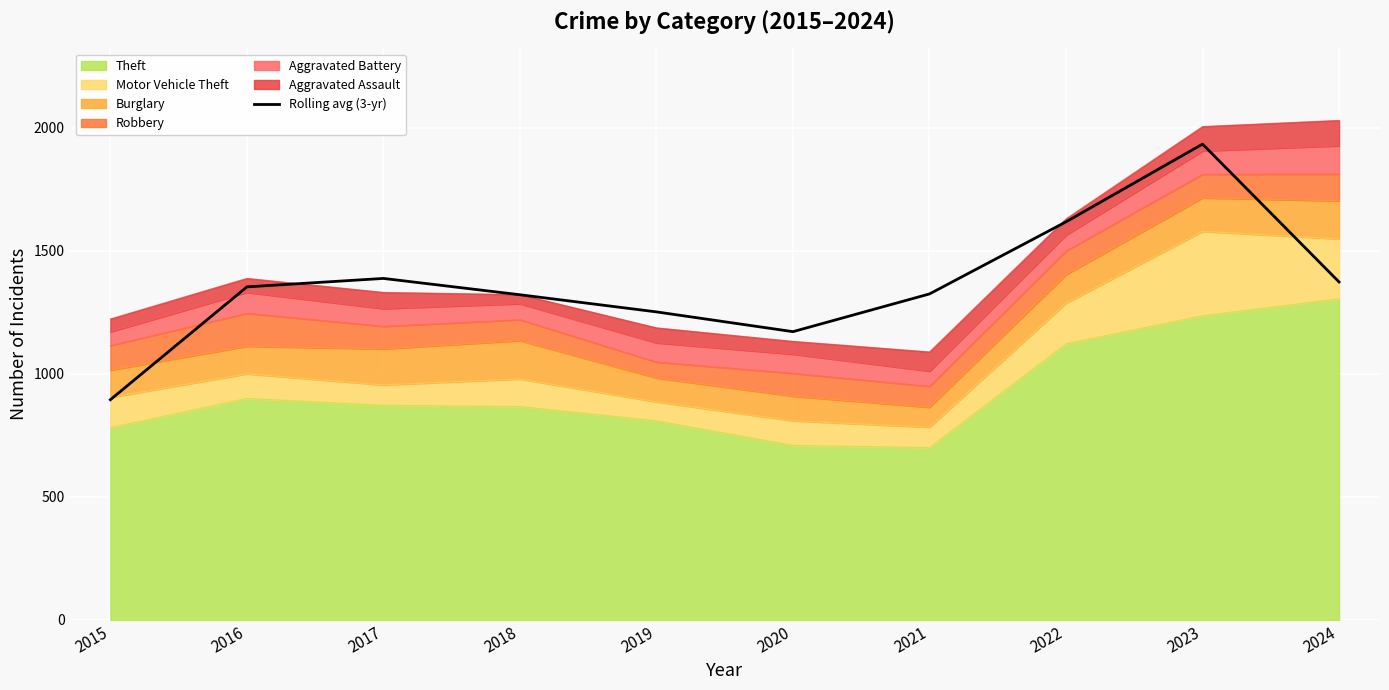

True or false: there are more than 0 points higher than both neighbors.

True